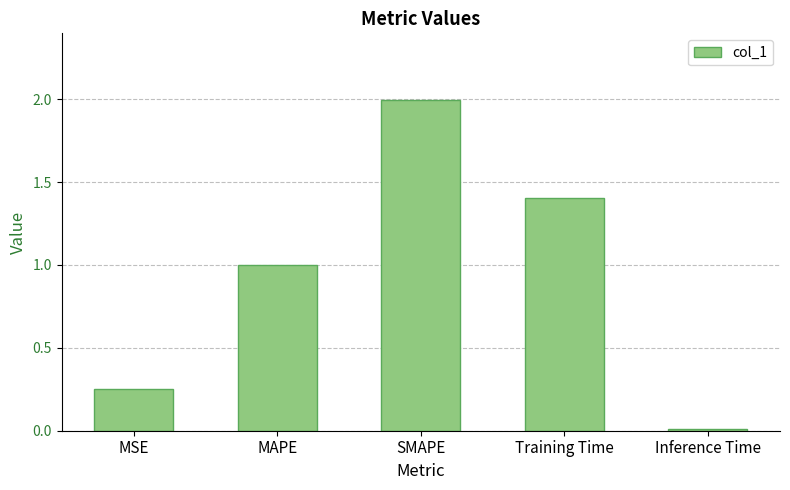

Rank the categories by value from highest to lowest.

SMAPE, Training Time, MAPE, MSE, Inference Time